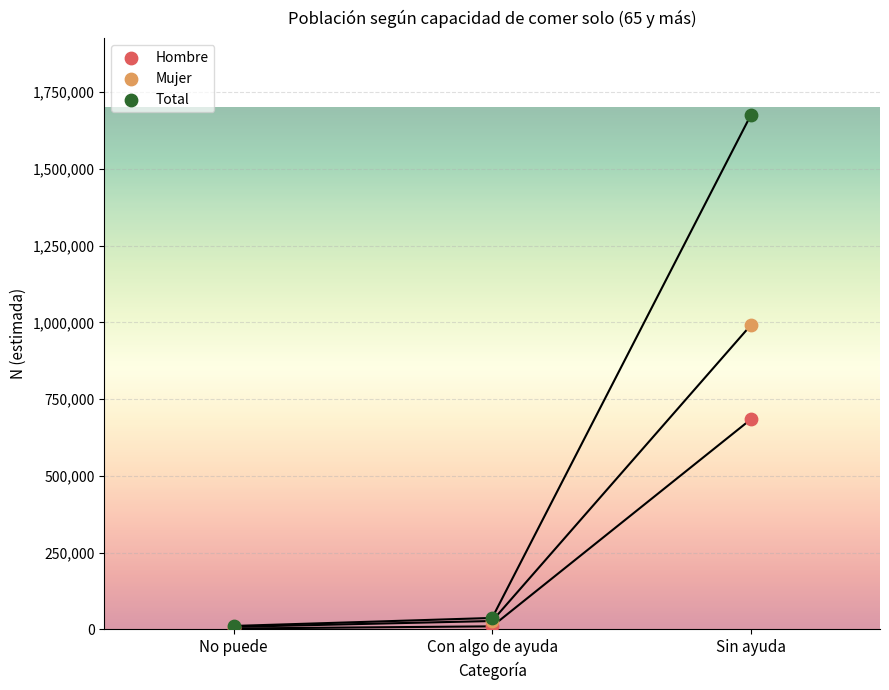

Which series reaches the minimum Y coordinate?

Hombre